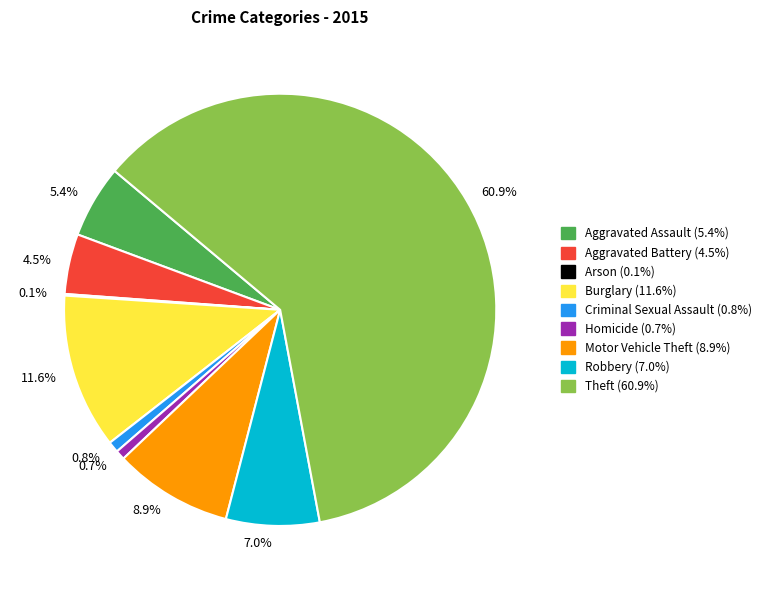

What percentage do Theft and Aggravated Assault together represent?

66.4%